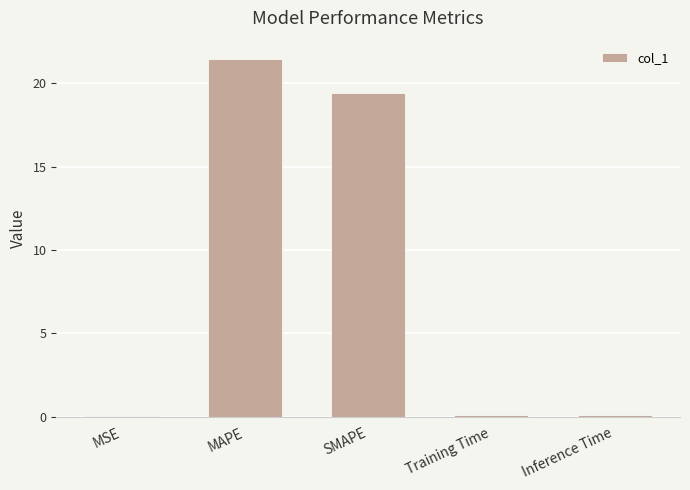

What is the greatest value displayed?

21.5